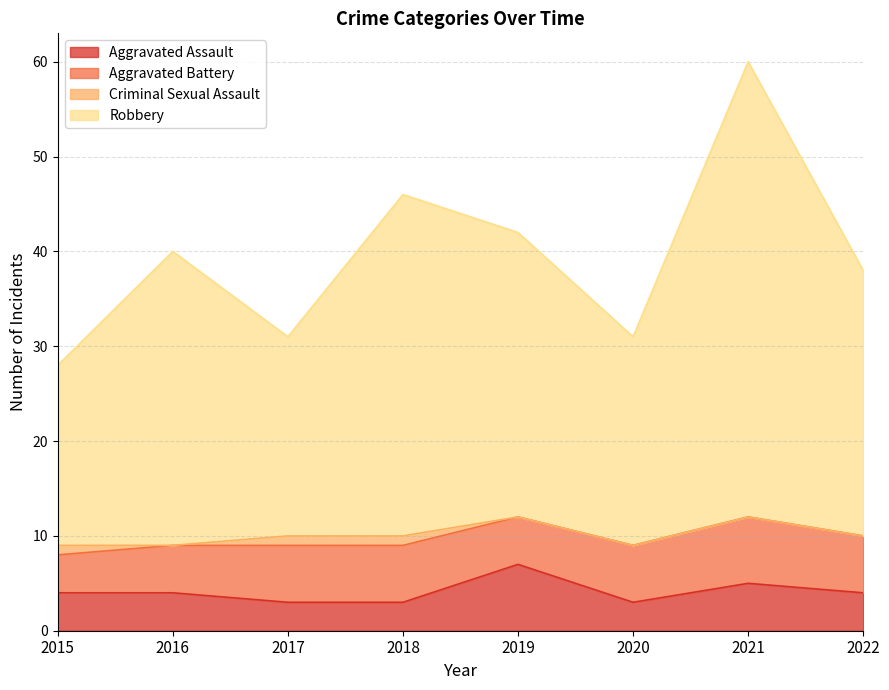

Does the chart display data point markers on the line(s)?

No